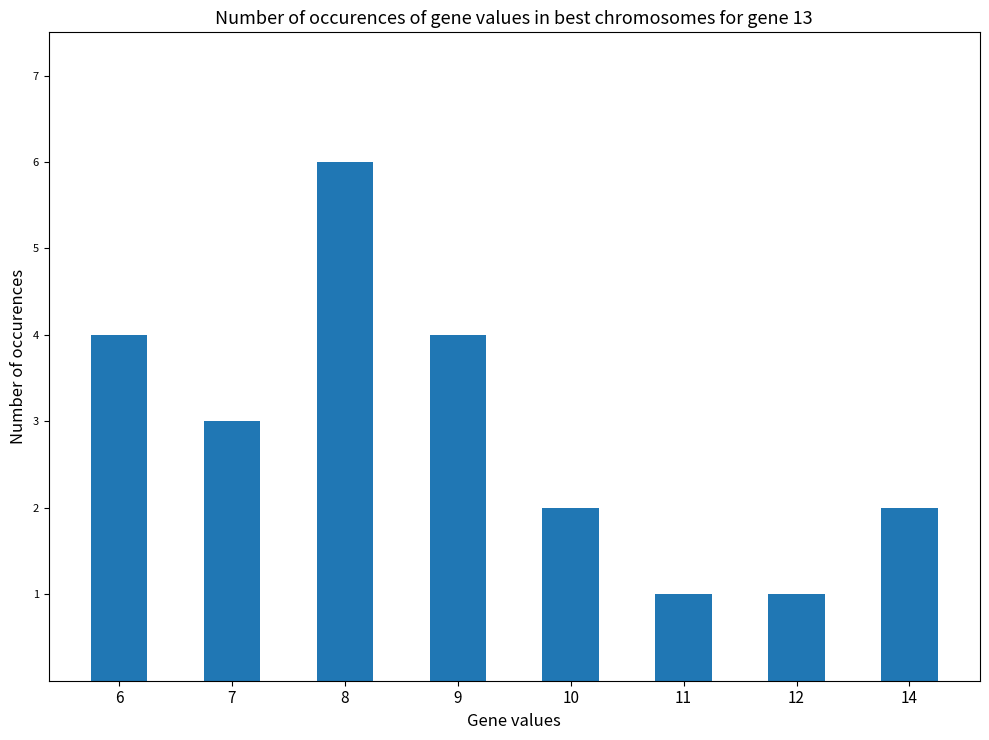

The chart shows a value of 2 at 10. True or false?

True